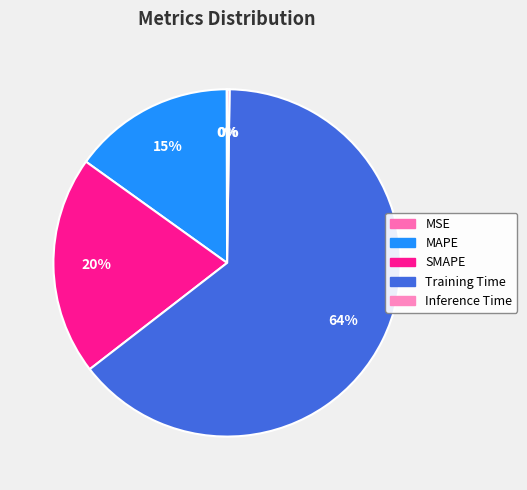

How many slices are in this pie chart?

5